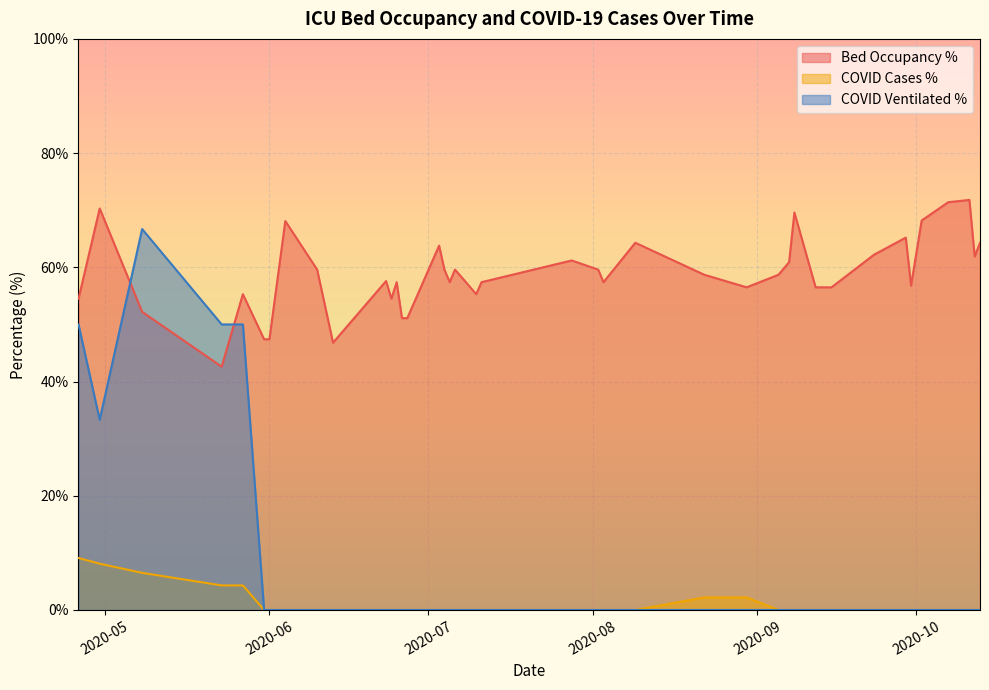

How many values in the betten_belegt_proz series are below 58?

20